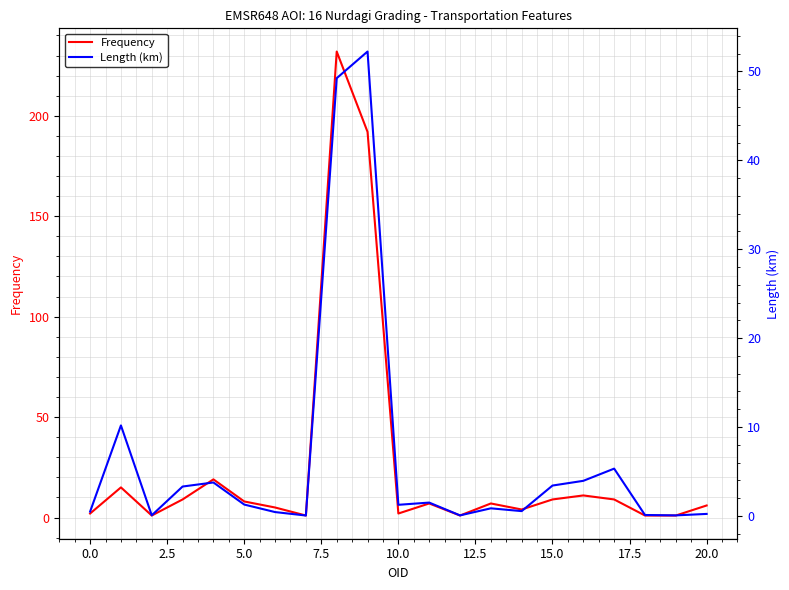

What is the approximate value of Frequency at 18?

1.0